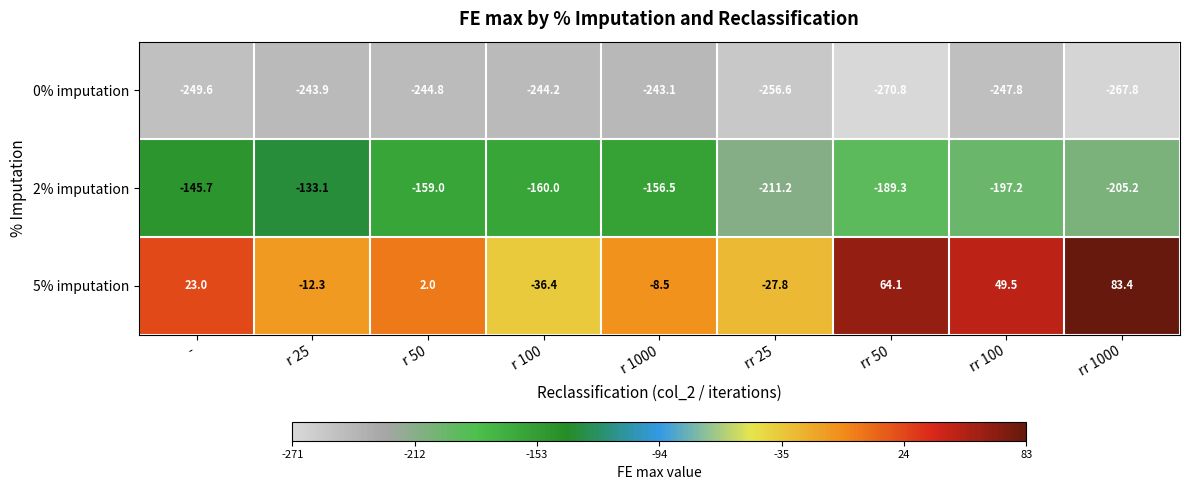

What is the difference between the highest and lowest values at r 100?

207.8